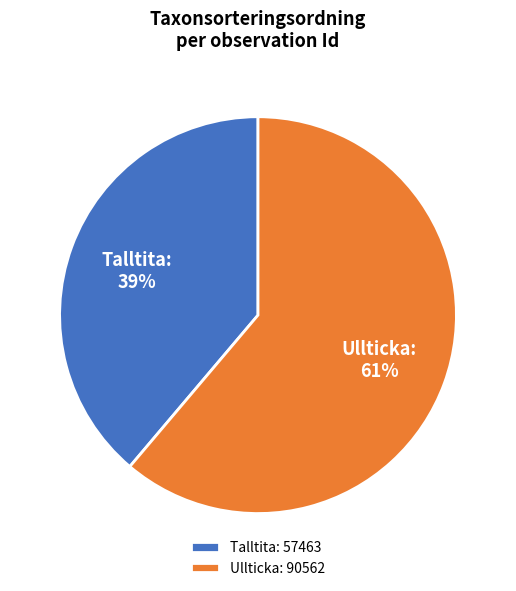

Is it true that Talltita: 57463 is 28% of the pie?

False